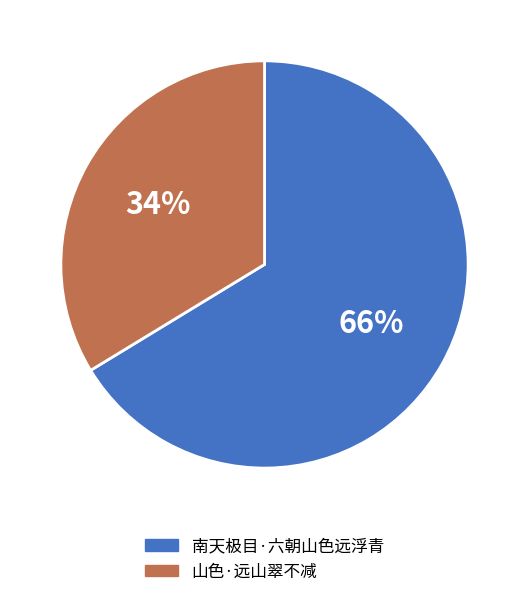

How many slices are in this pie chart?

2